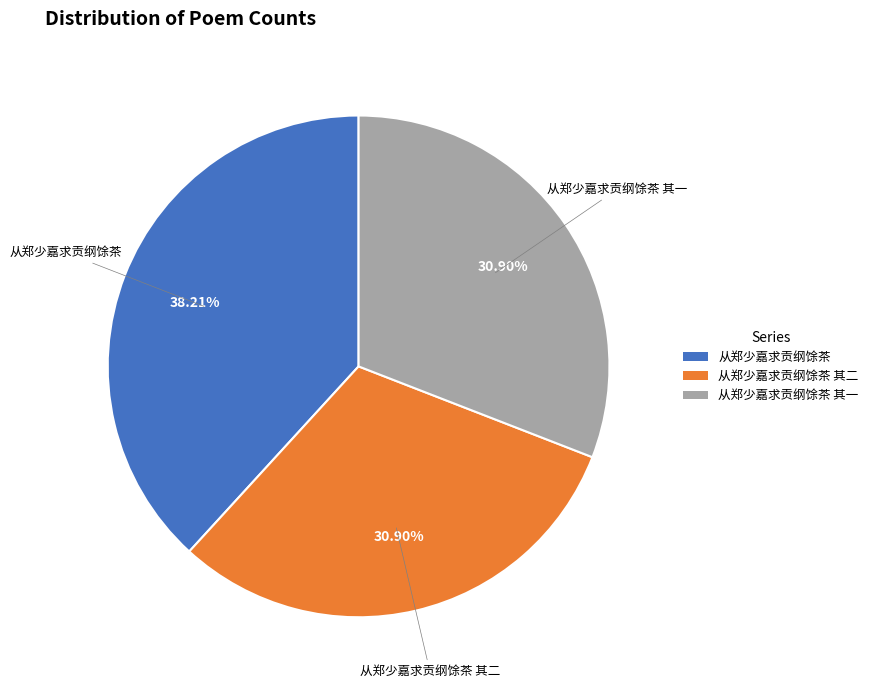

The 从郑少嘉求贡纲馀茶 其一 slice represents 31% of the pie. True or false?

True